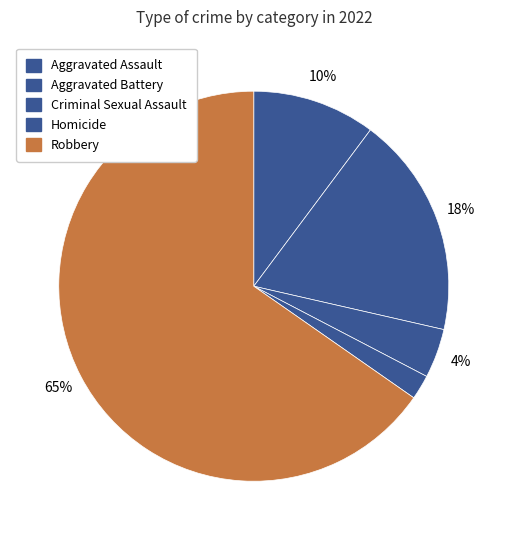

Approximately how many times larger is the value at Aggravated Assault compared to Criminal Sexual Assault?

2.5